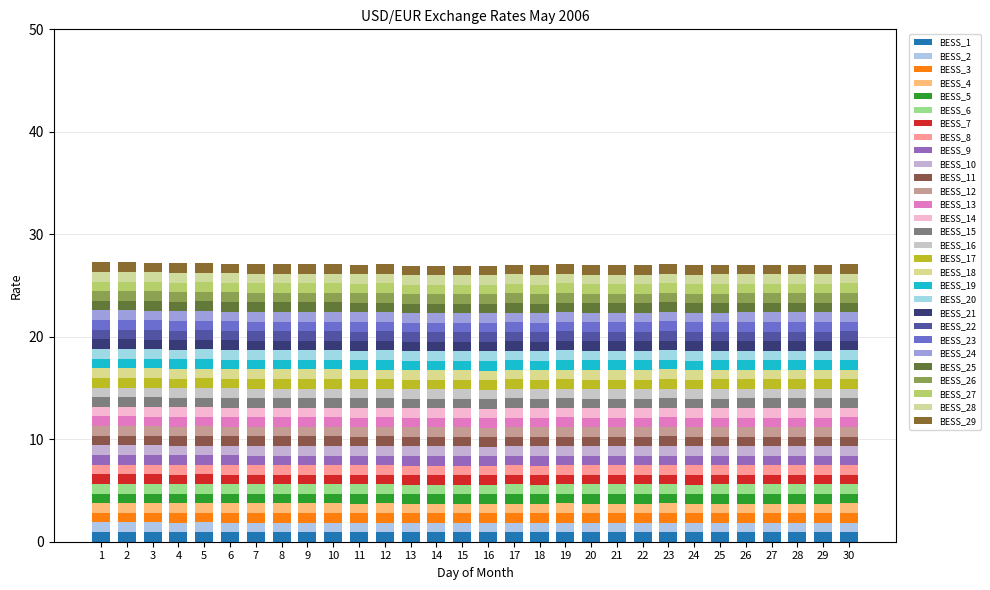

Are the bars horizontal?

No